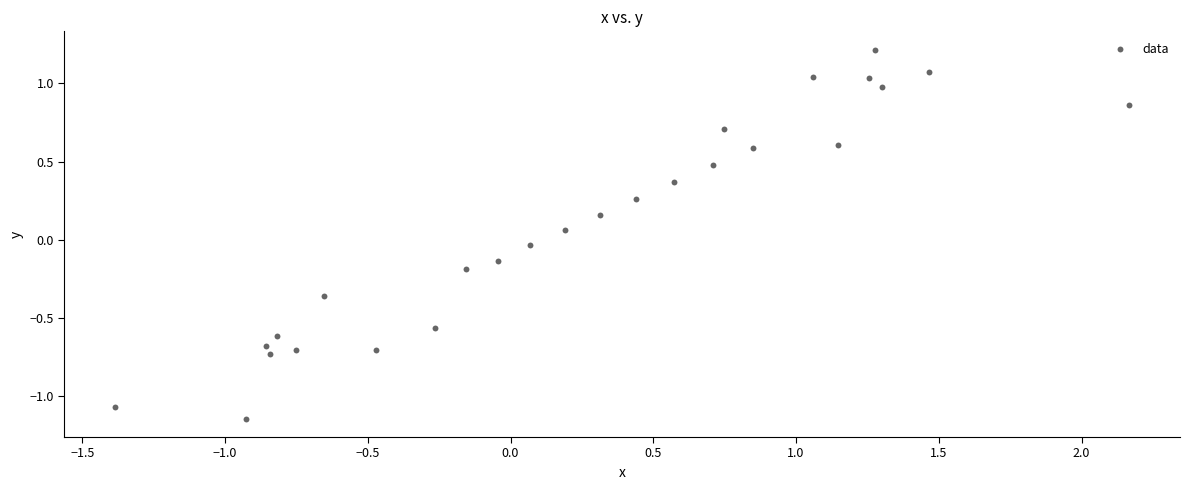

What is the range of X values (max minus min)?

3.6